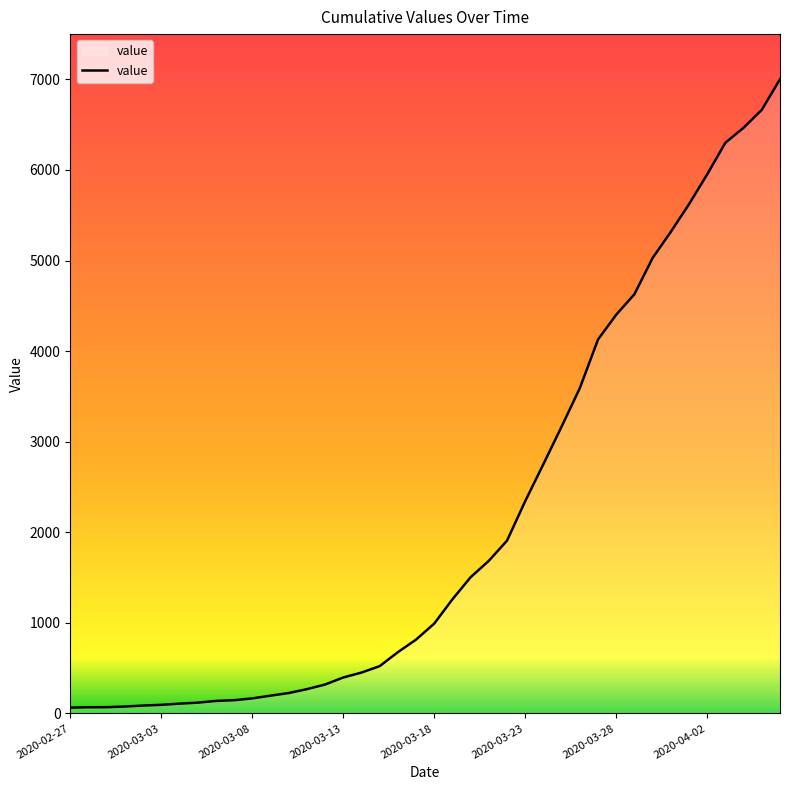

What is the greatest value displayed?

7002